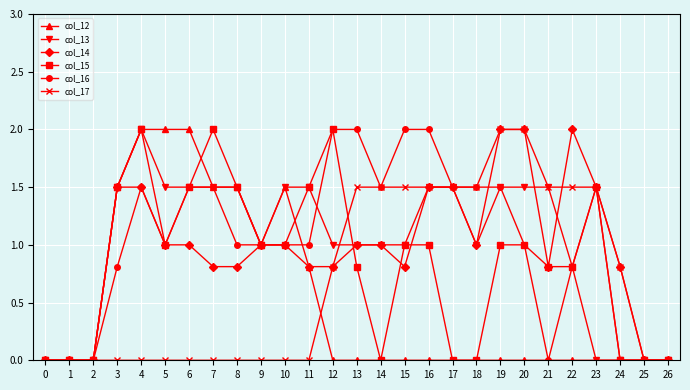

How many lines are shown in the chart?

6